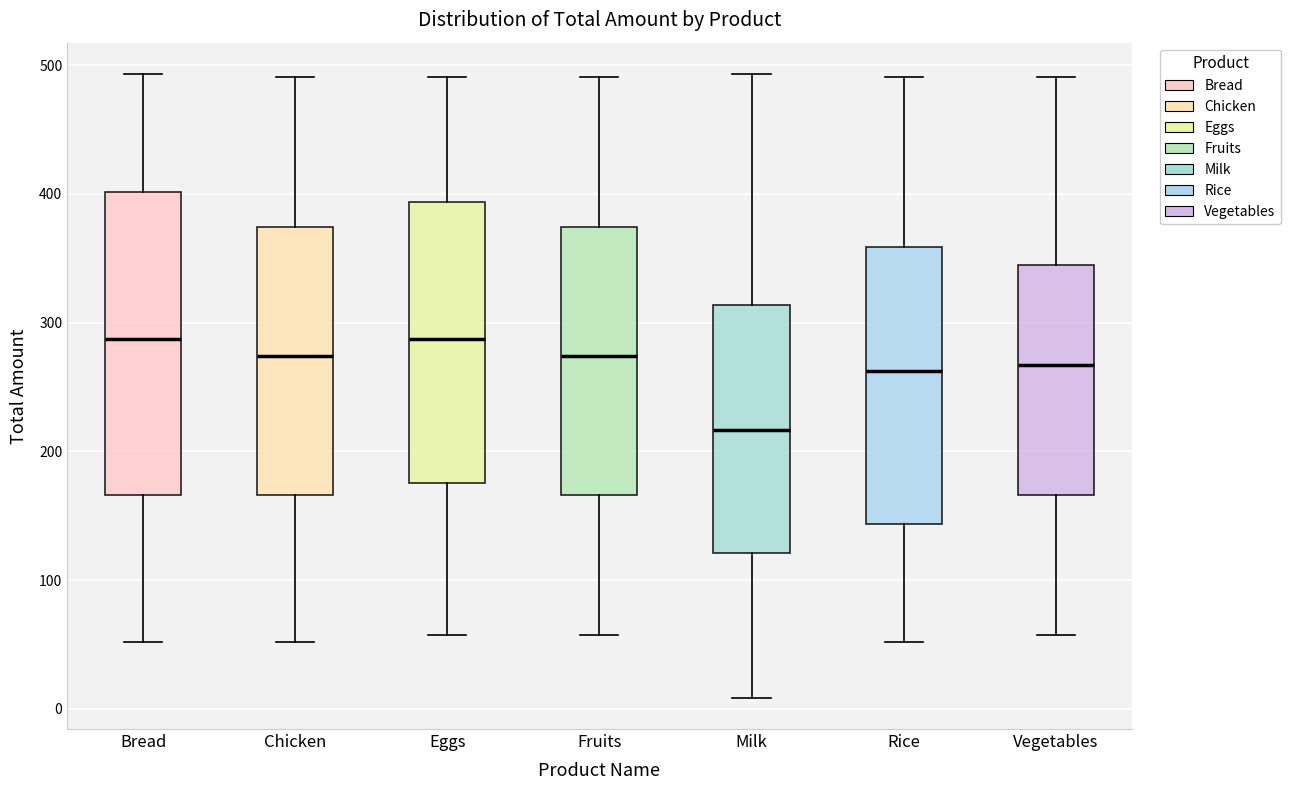

Where is the lower edge of the box for Eggs on the y-axis? The values are not printed on the chart, so give them approximately, as read against the axis.

180